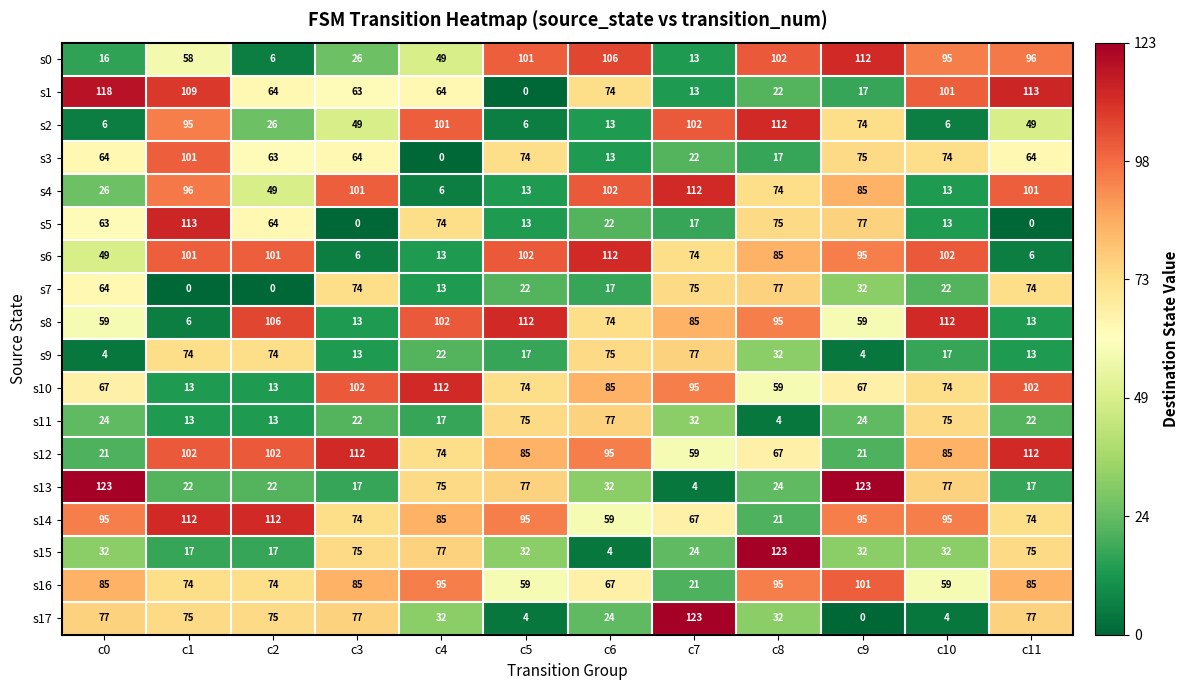

Which category has the highest value in the s3 series?

c1